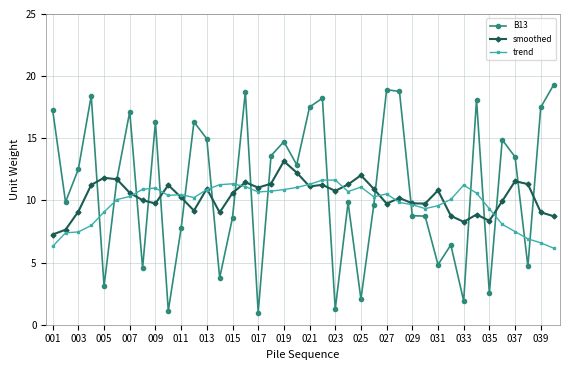

True or false: B13 has more than 1 interior local peaks.

True